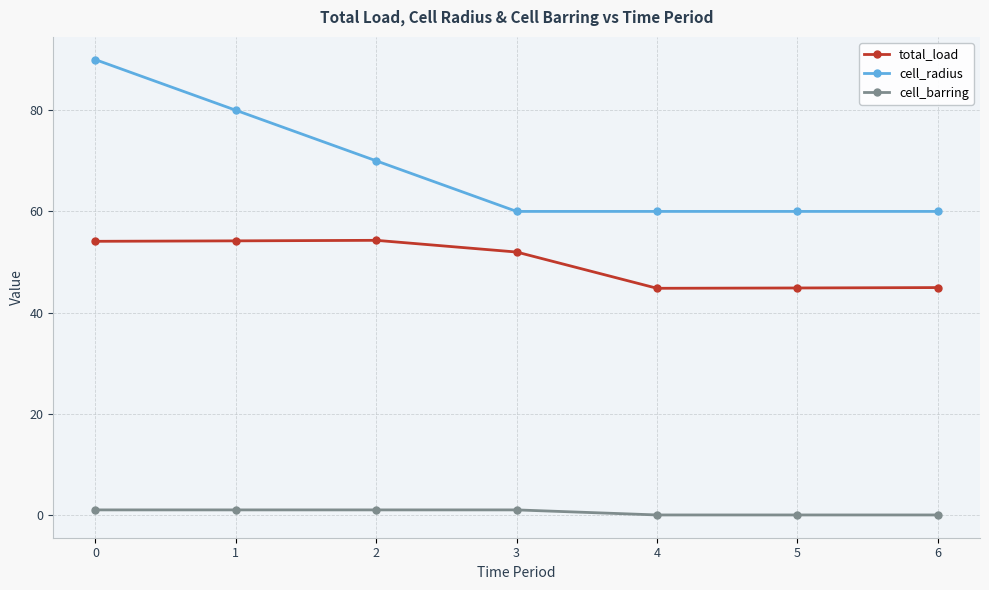

Rank the series by their maximum value, from lowest to highest.

cell_barring, total_load, cell_radius